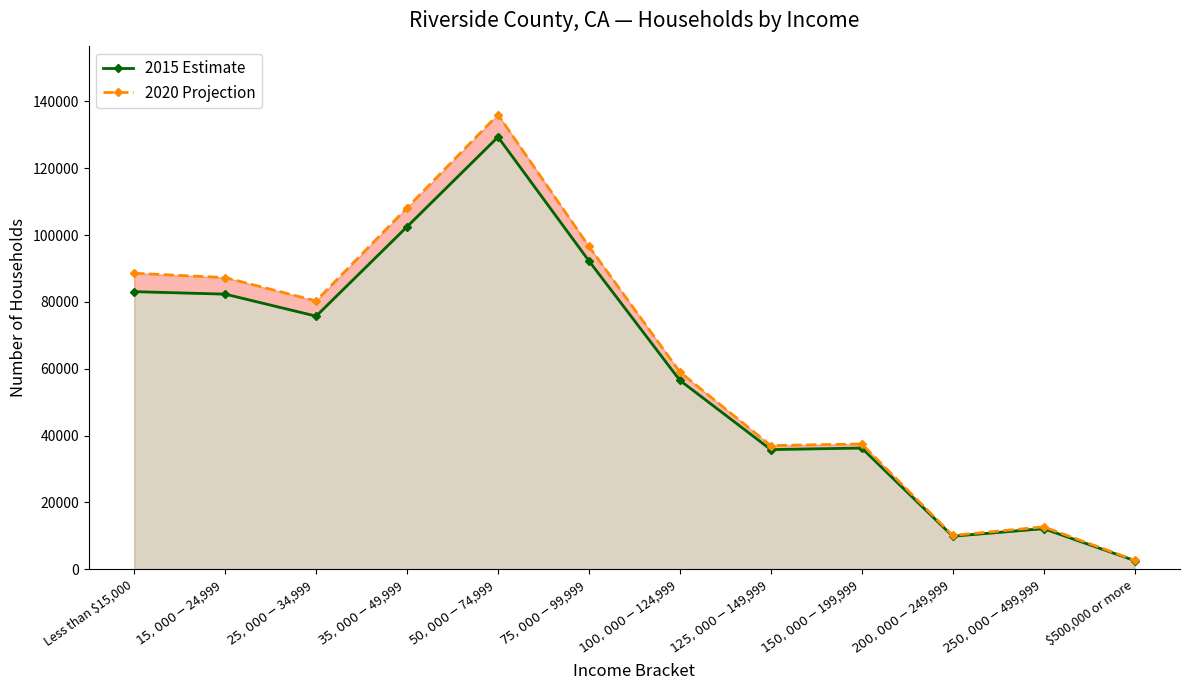

Reading left to right, transcribe all the data shown in this chart.

2015 Estimate: 83088	82337	75747	102523	129376	92288	56535	35810	36266	9870	12135	2597
2020 Projection: 88593	87295	80297	108178	136069	96619	59034	37004	37493	10122	12677	2708